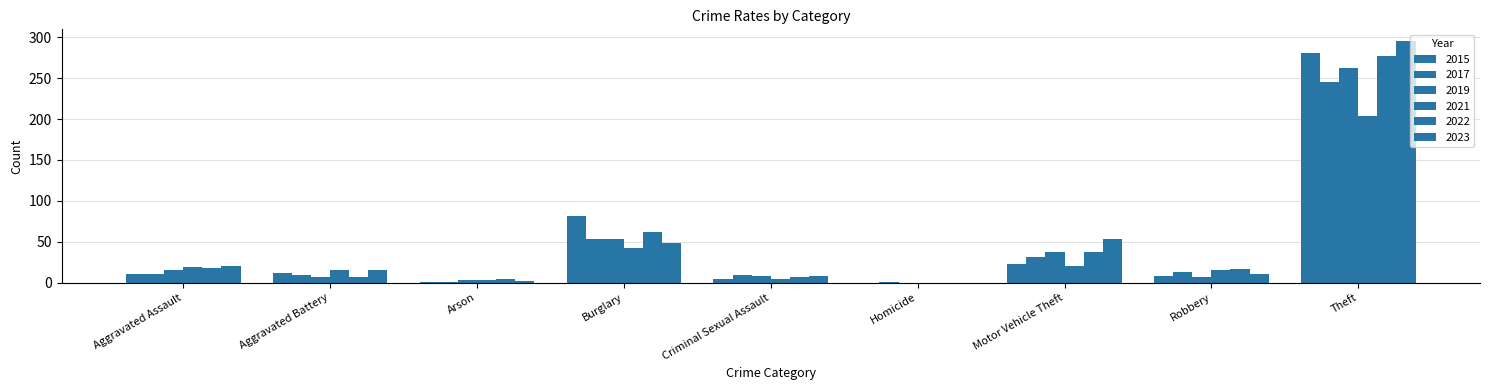

Which has a higher value, Robbery or Aggravated Assault?

Aggravated Assault